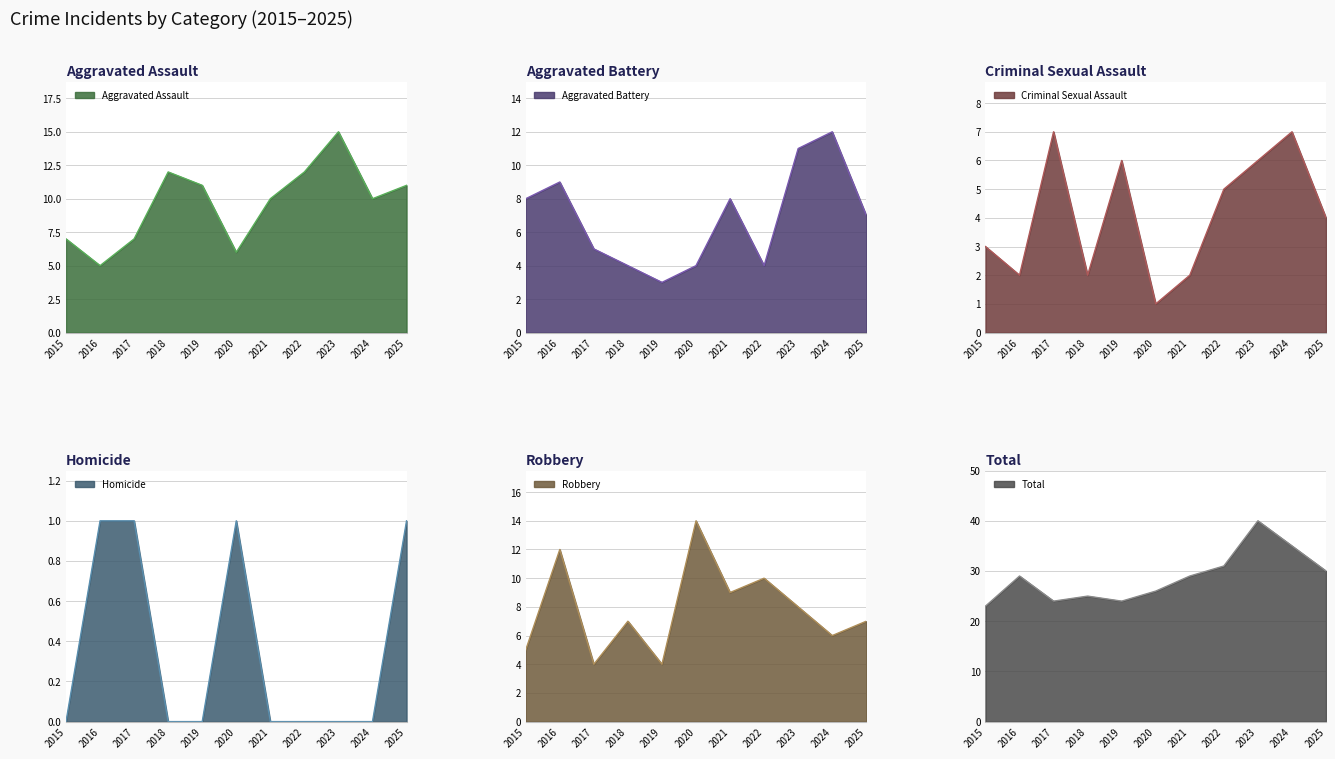

Between 2017 and 2025, which series saw the biggest shift?

Total